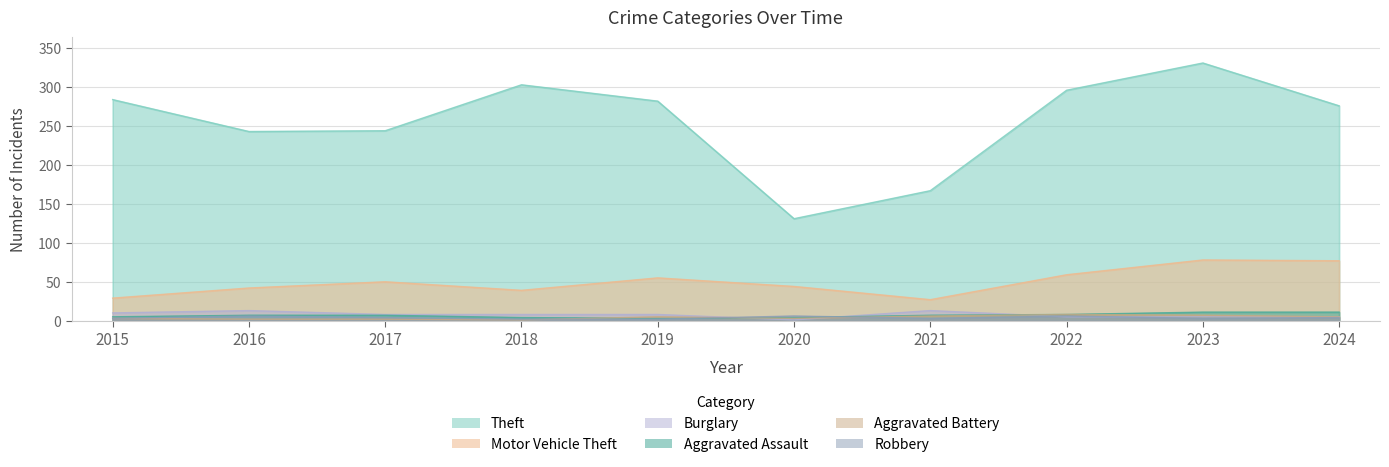

Does the chart display data point markers on the line(s)?

No